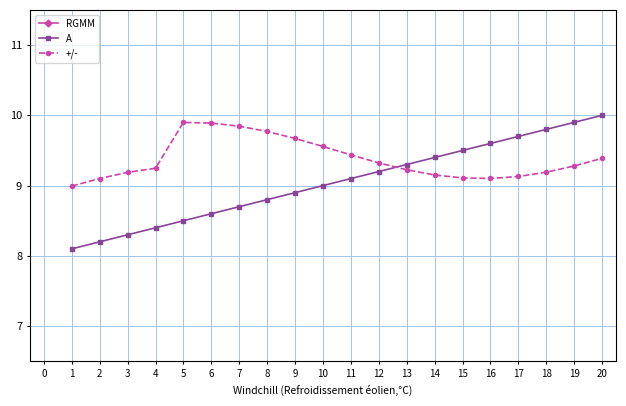

True or false: A has more than 2 interior local peaks.

False